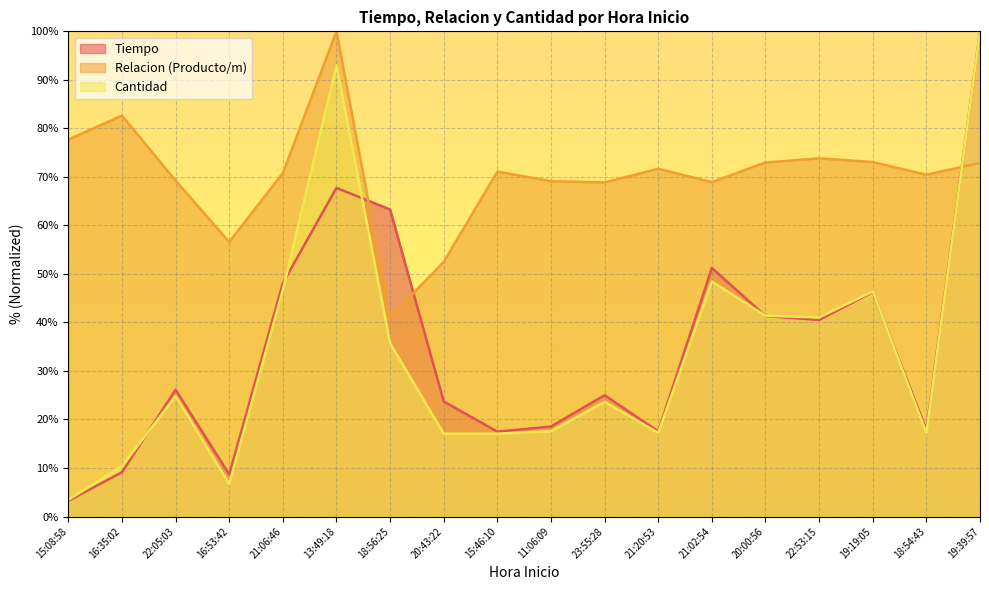

What is the sum of all Relacion (Producto/m) values?

1263.4